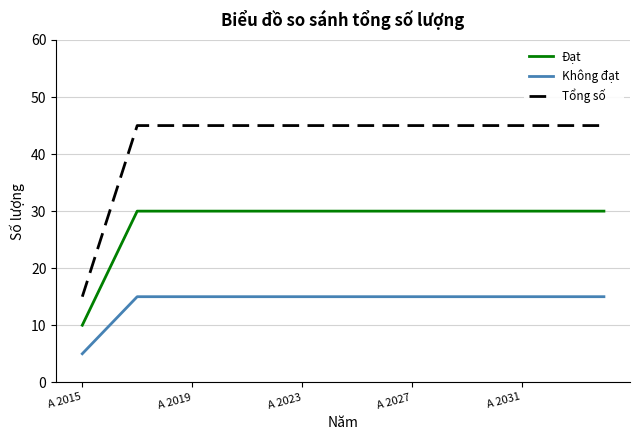

What is the maximum value for Tổng số?

45